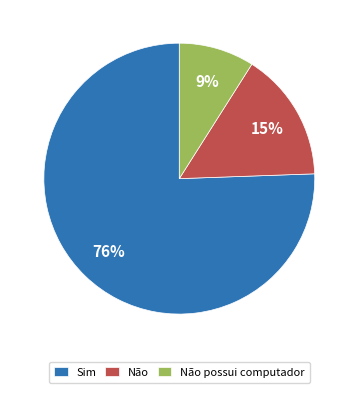

What is the smallest slice in the pie chart?

Não possui computador